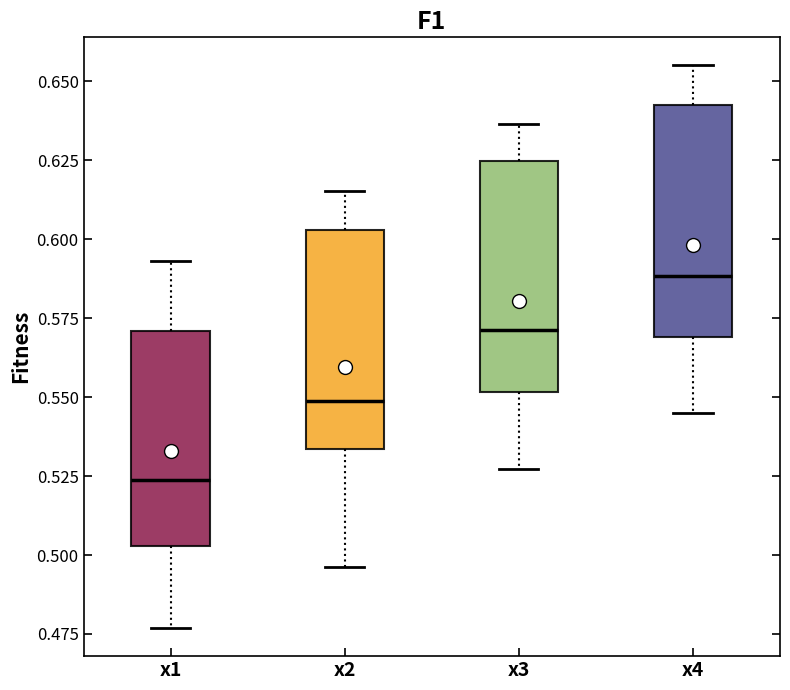

Where does the median line of the box for x3 sit on the y-axis? The values are not printed on the chart, so give them approximately, as read against the axis.

0.570